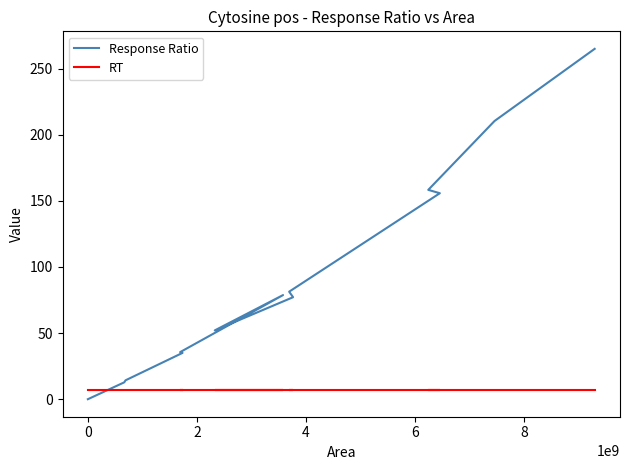

True or false: RT has a value of 7.0 at 2.

True